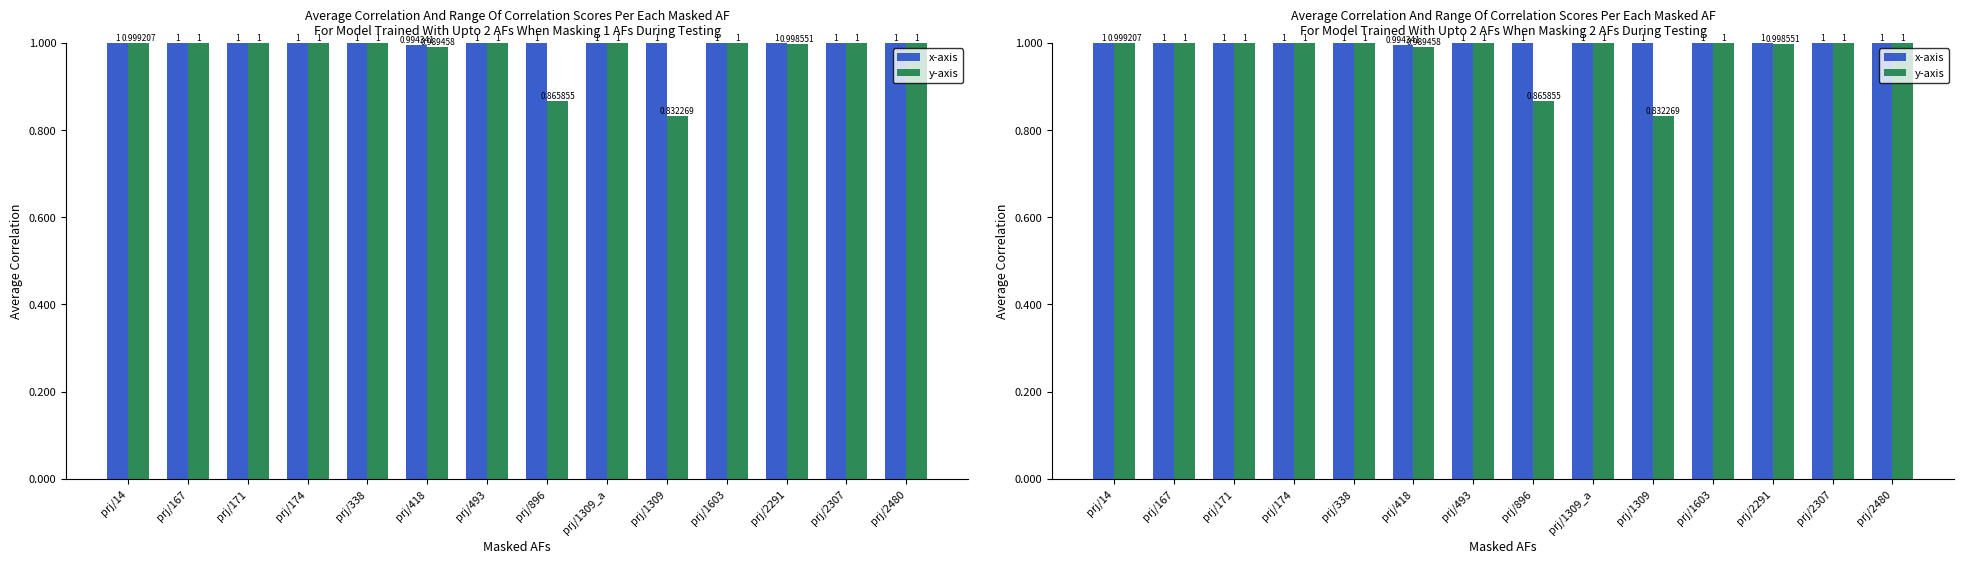

Rank the series at prj/2307 from highest to lowest value.

x-axis, y-axis